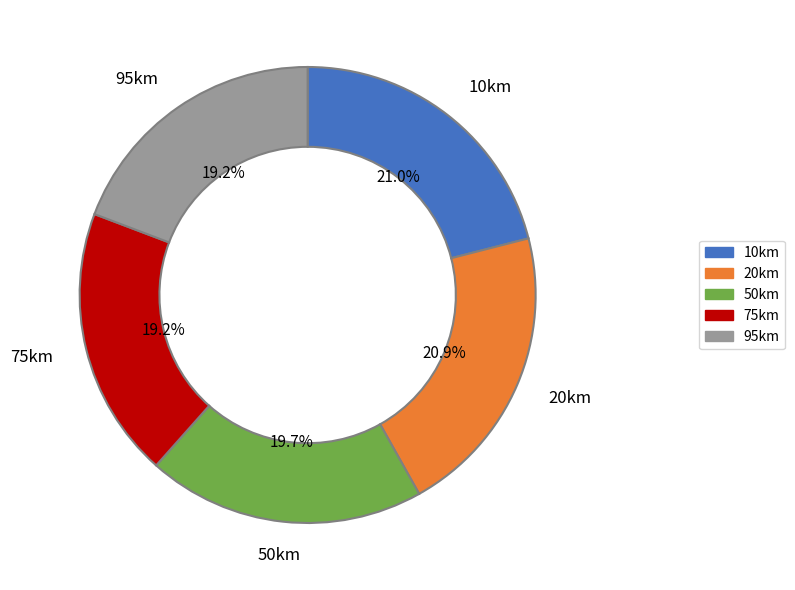

What percentage is the 20km slice, to the nearest percent?

21%